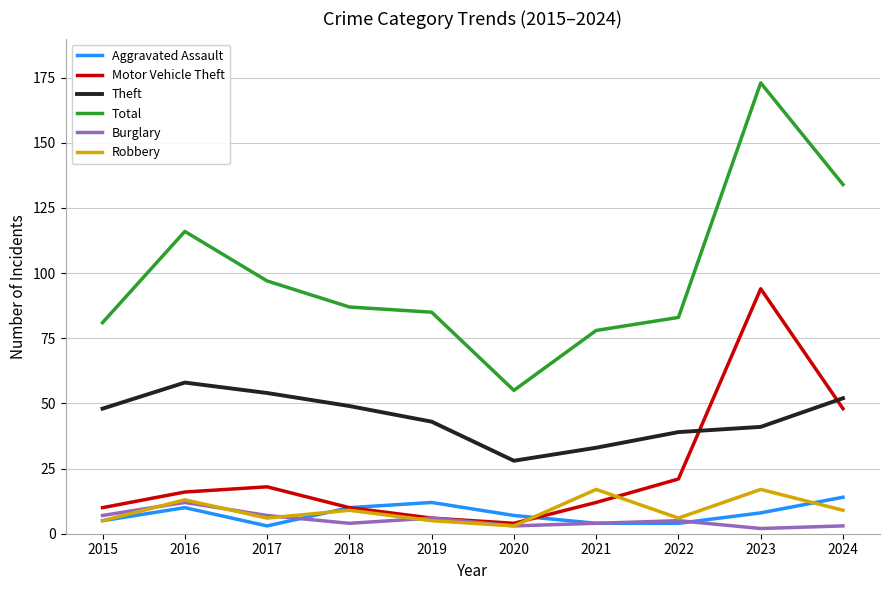

Does the chart display data point markers on the line(s)?

No